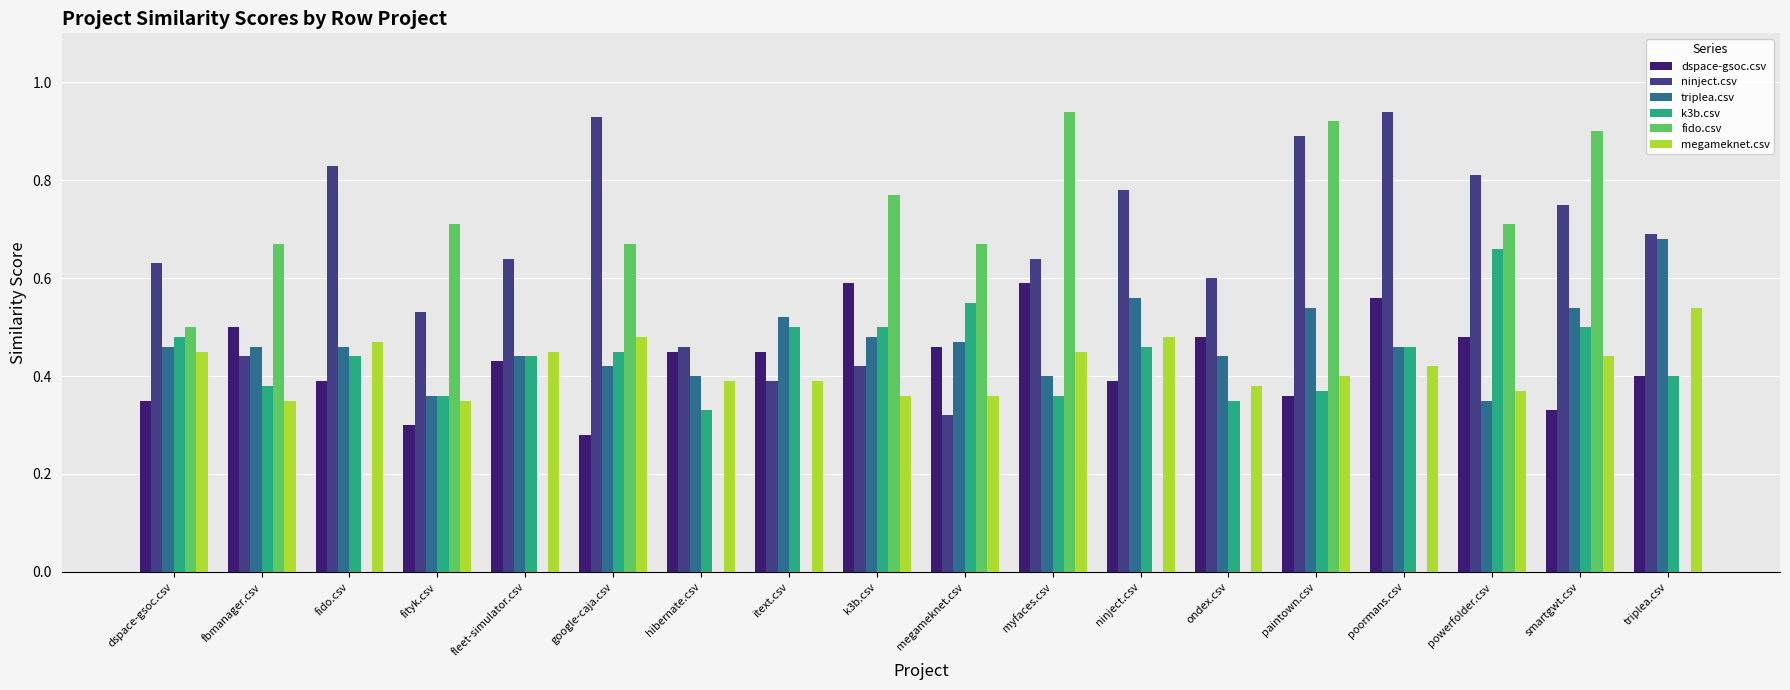

What is the total value across all series at smartgwt.csv?

3.5